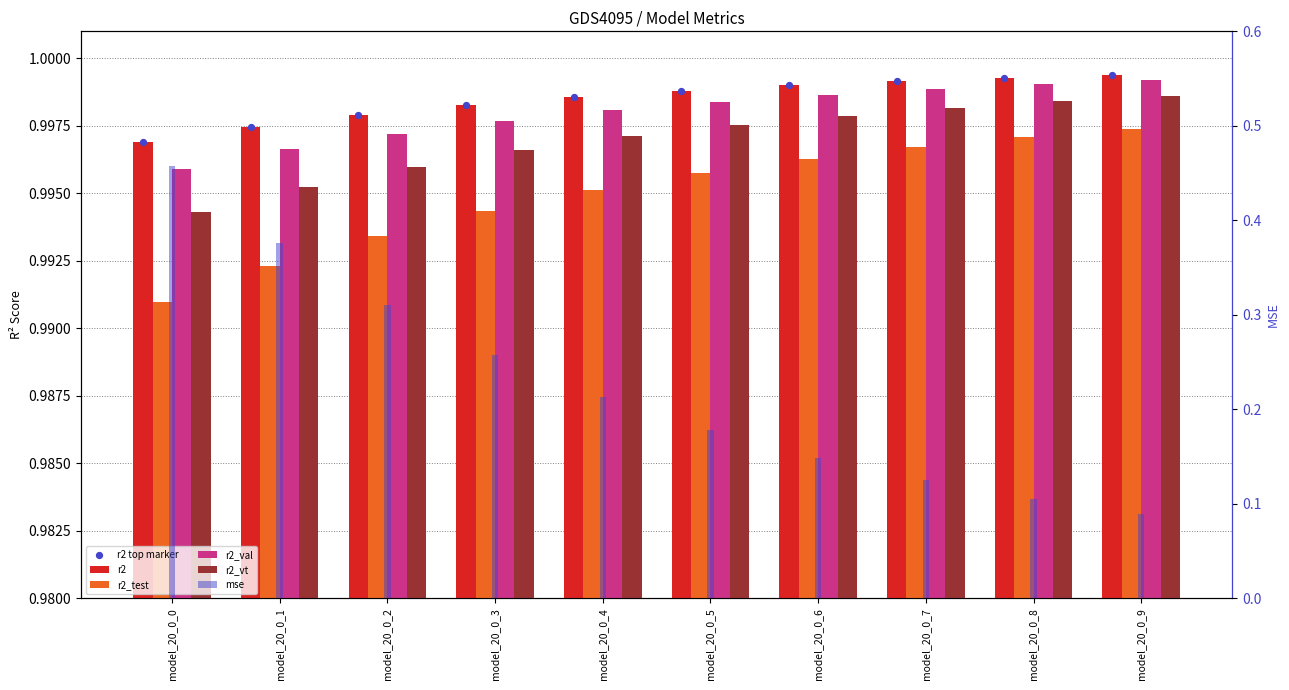

At which category is the sum across all series the highest?

model_20_0_0